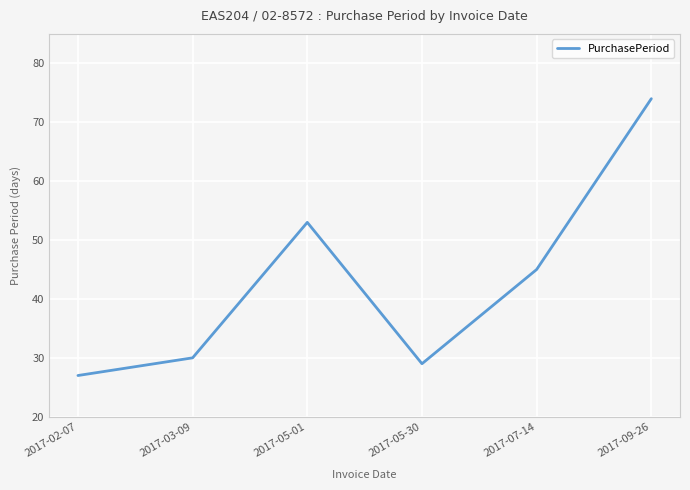

The value at 2017-07-14 is 45. True or false?

True